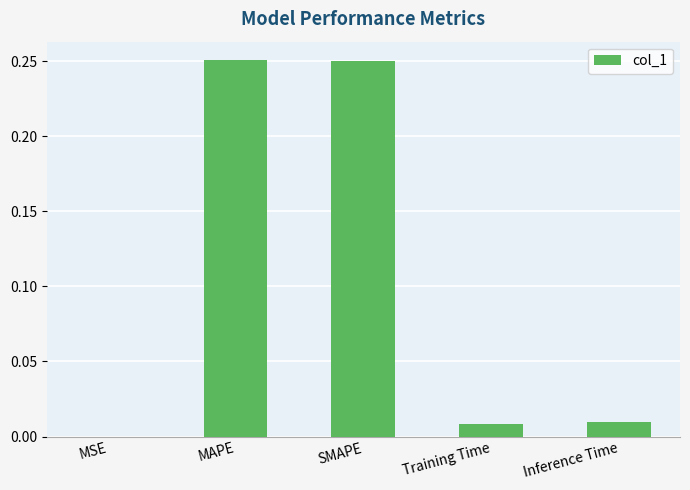

What is the sum of all values?

0.5